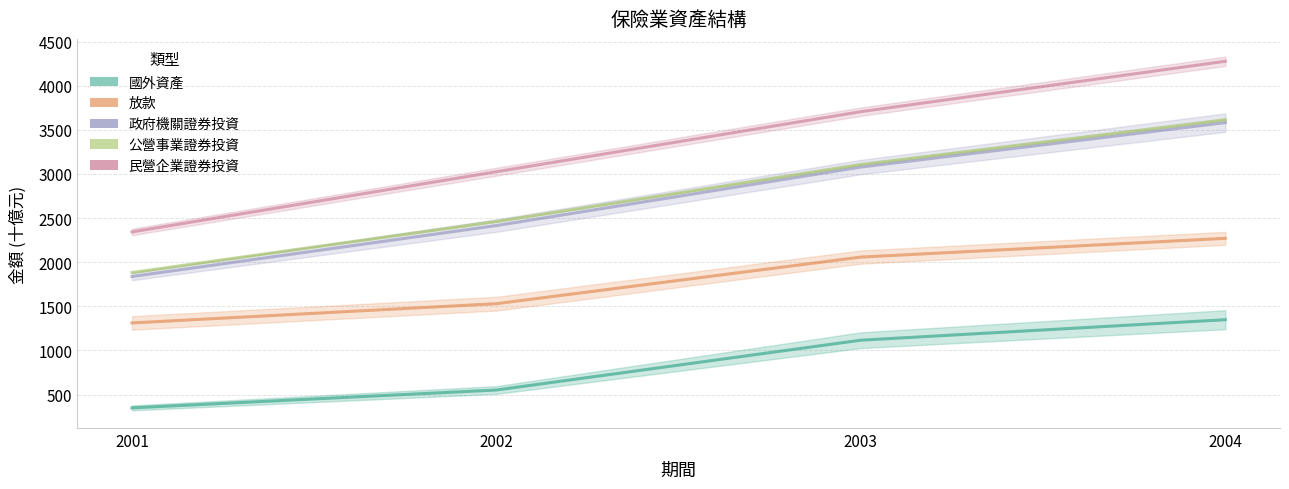

Rank the series at 2002 from lowest to highest value.

國外資產, 放款, 政府機關證券投資, 公營事業證券投資, 民營企業證券投資